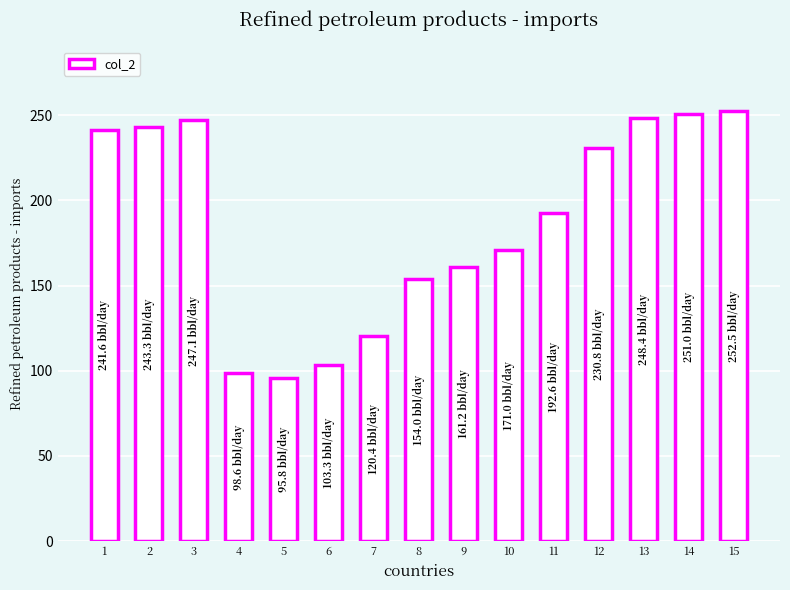

What is the ratio of the value at 12 to the value at 2?

0.9